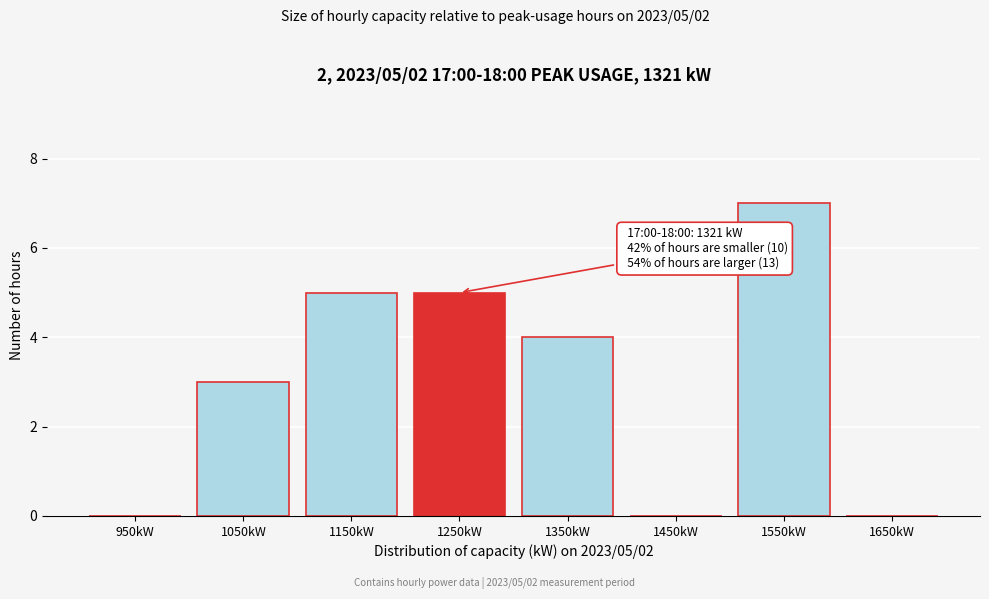

Reading left to right, list all the values displayed in this chart.

950kW=0	1050kW=3	1150kW=5	1250kW=5	1350kW=4	1450kW=0	1550kW=7	1650kW=0